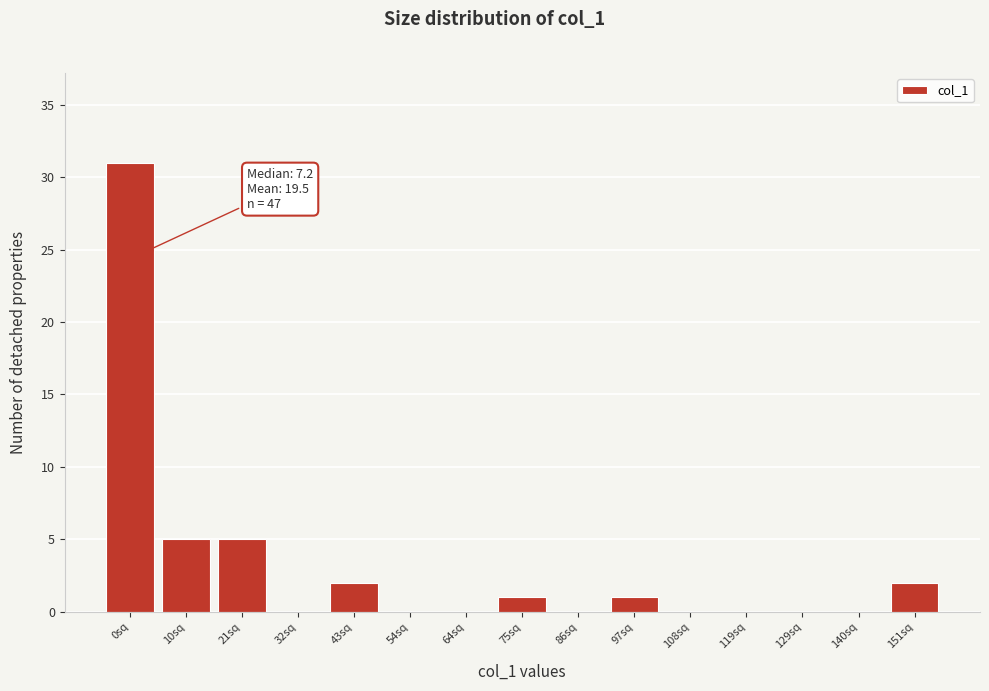

What is the maximum value shown in the chart?

31